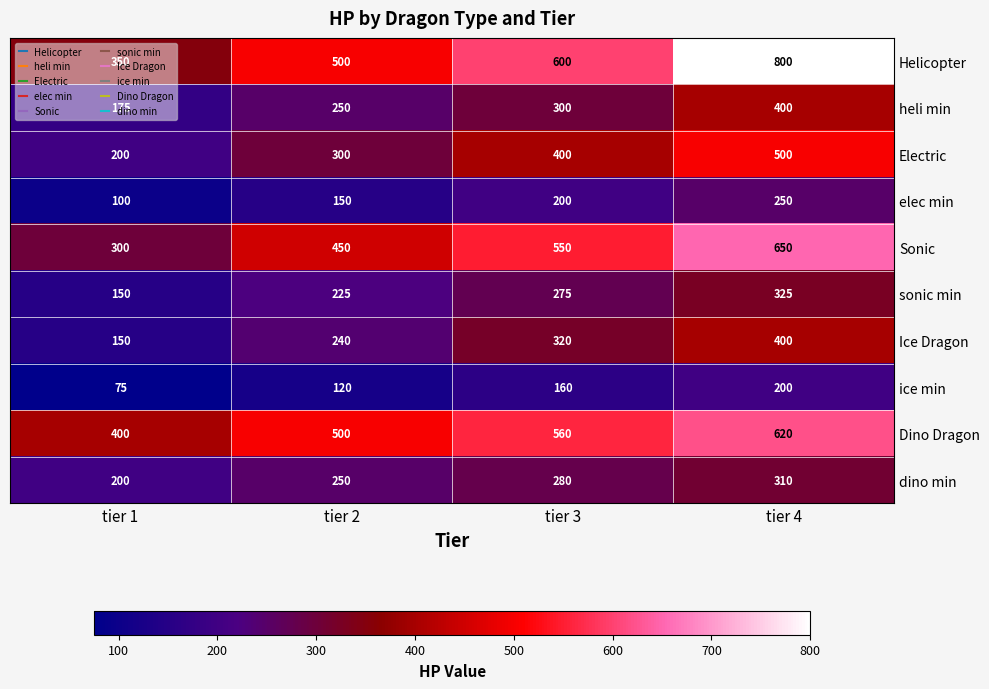

What is the sum of all sonic min values?

975